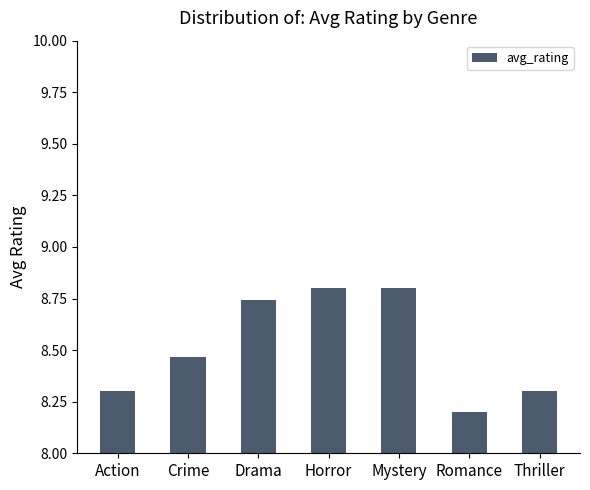

Which has a higher value, Drama or Horror?

Horror